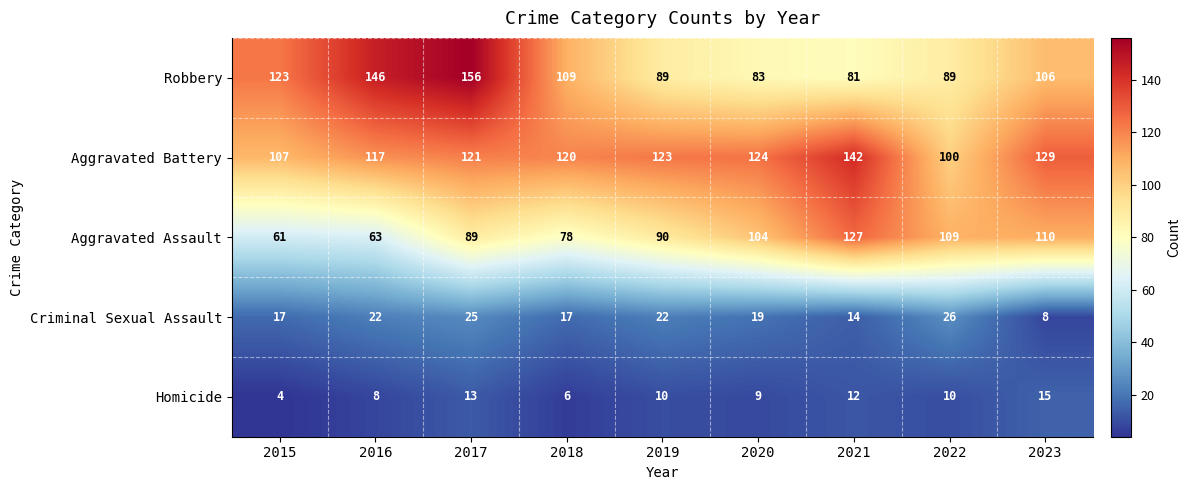

What is the spread (max minus min) of values at 2019?

113